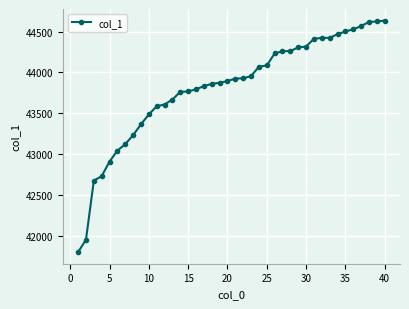

What is the value of the 38th point from the left?

44617